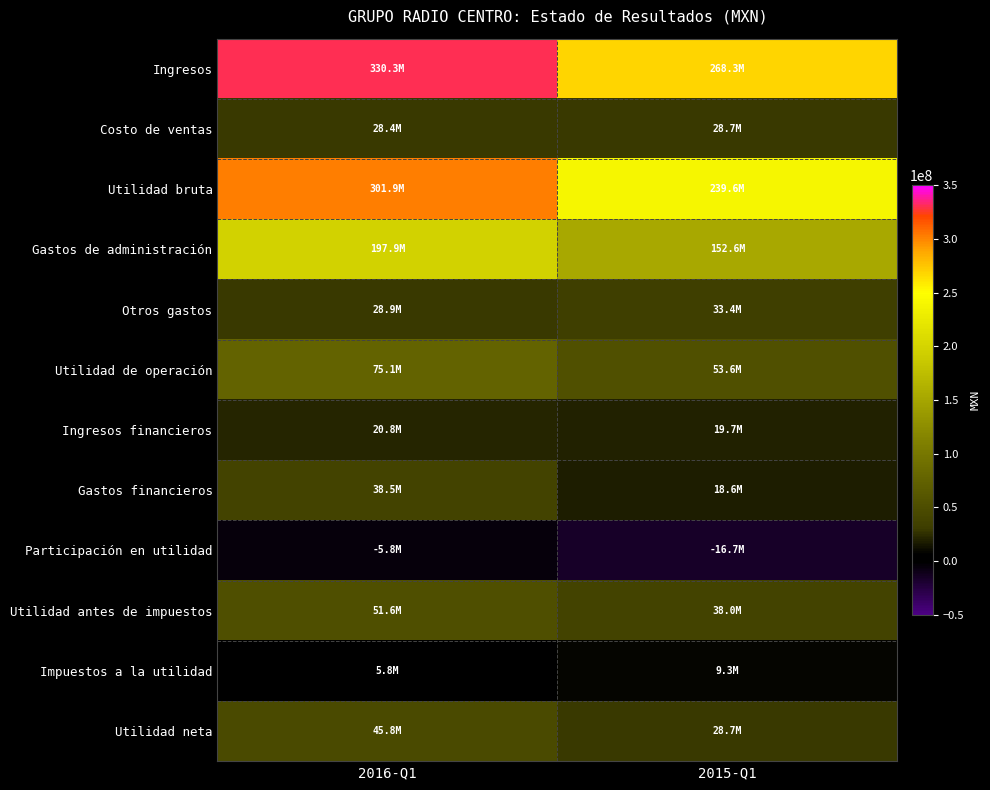

What is the difference between the highest and lowest values at 2016-Q1?

336070000